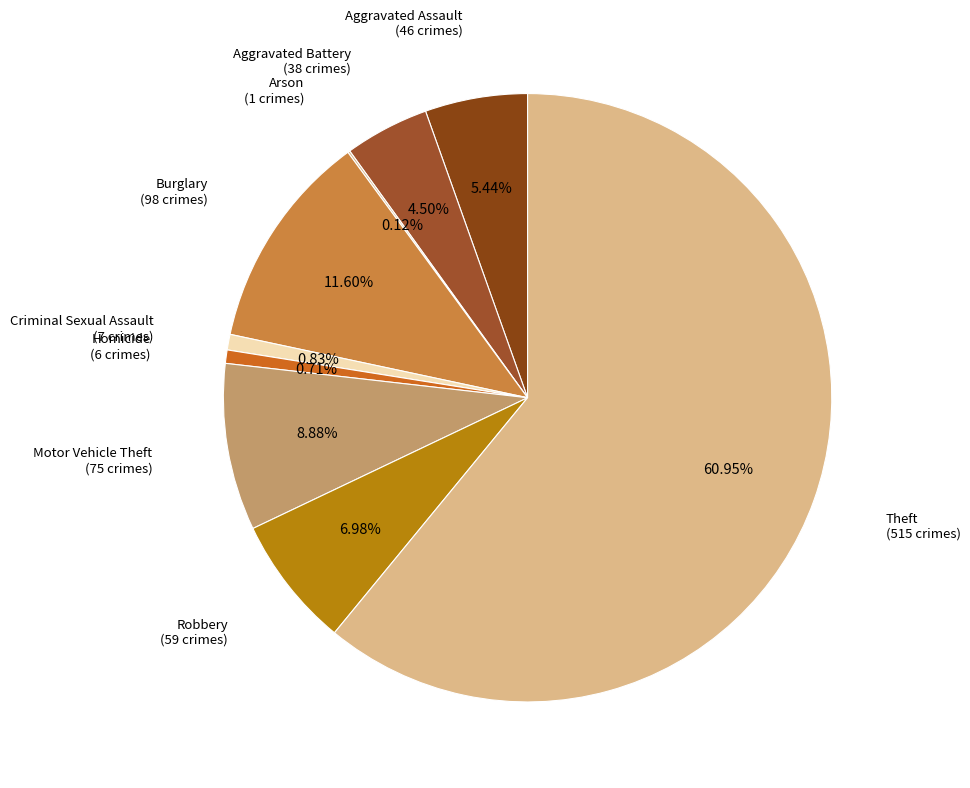

Rank the categories by value from highest to lowest.

Theft, Burglary, Motor Vehicle Theft, Robbery, Aggravated Assault, Aggravated Battery, Criminal Sexual Assault, Homicide, Arson